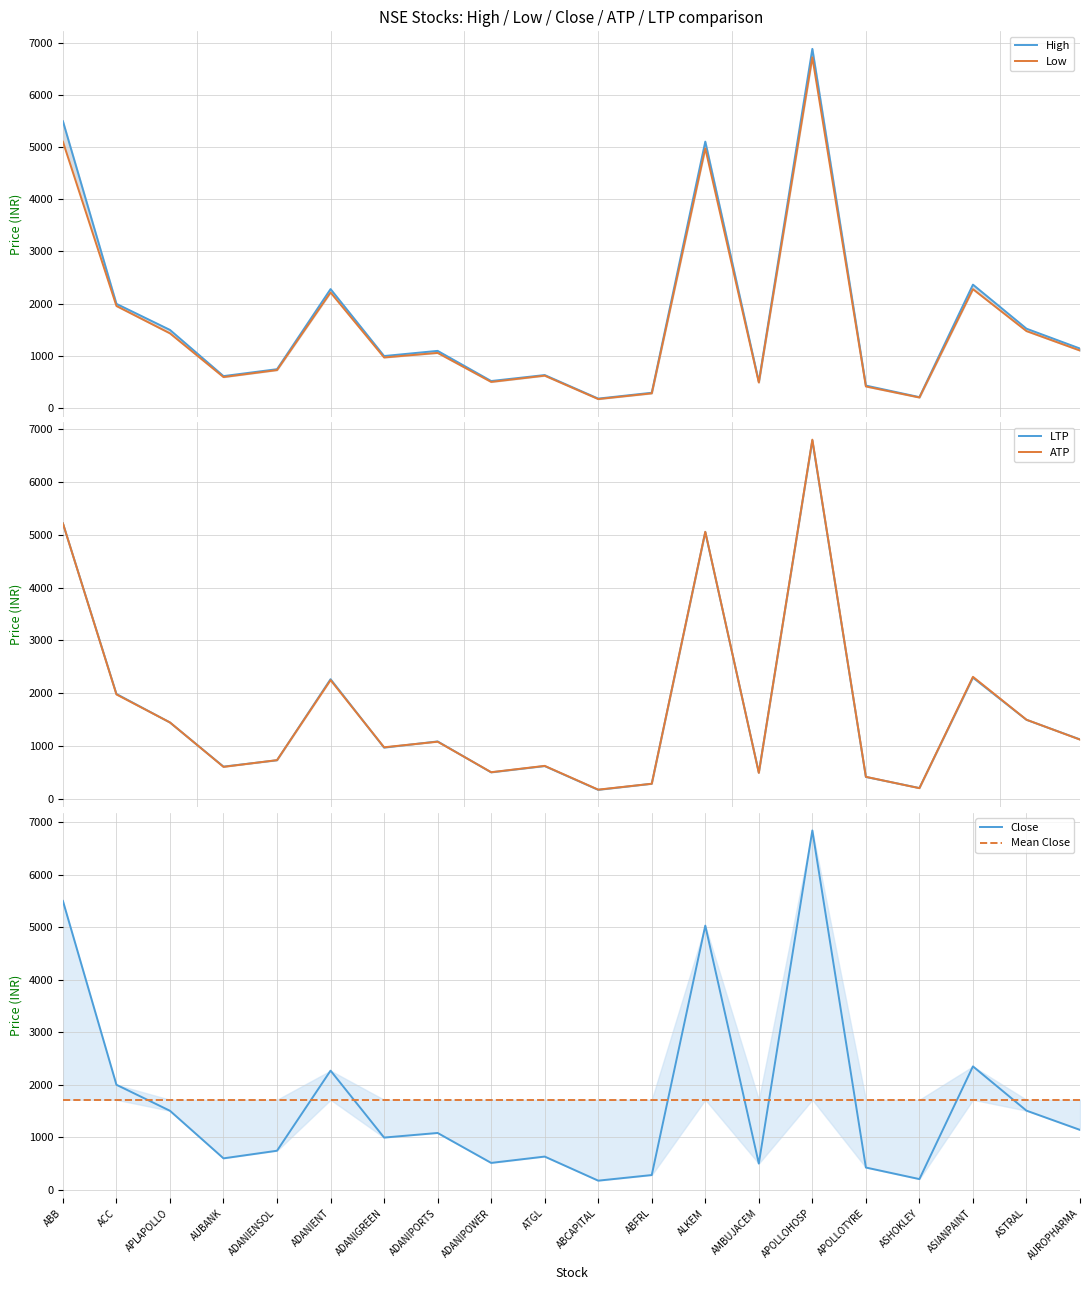

What position from the left is ATGL?

10